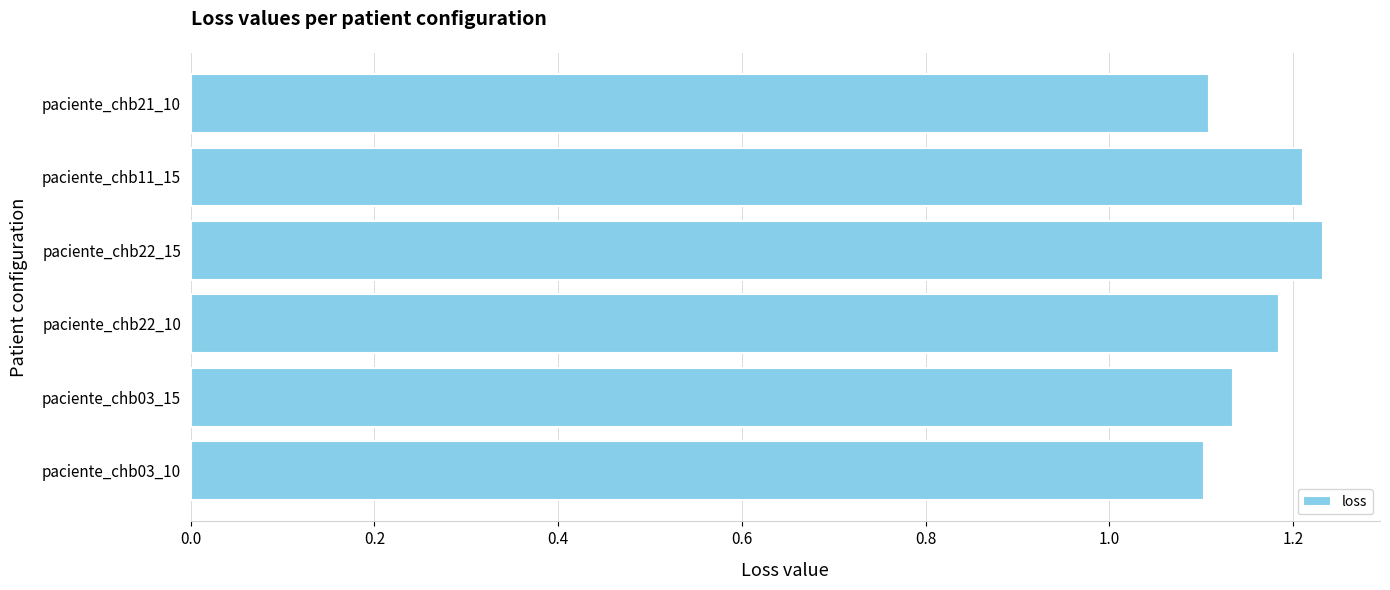

What is the ratio of the value at paciente_chb22_10 to the value at paciente_chb22_15?

1.0